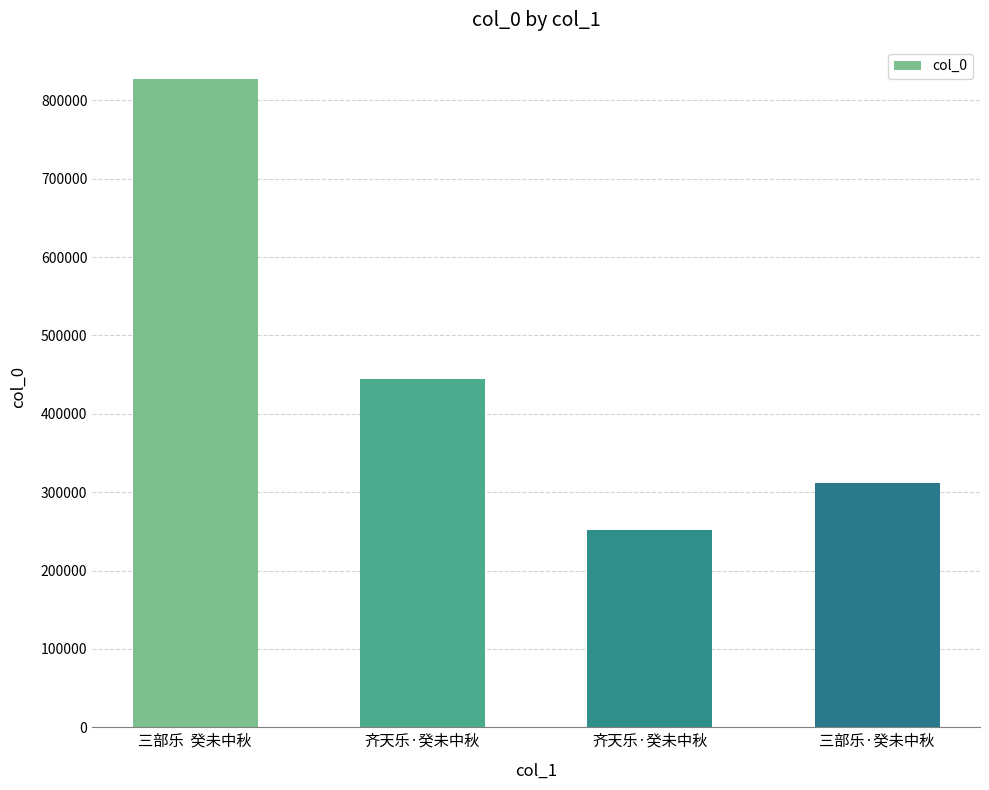

Between 三部乐·癸未中秋 and 齐天乐·癸未中秋, which is larger?

三部乐·癸未中秋